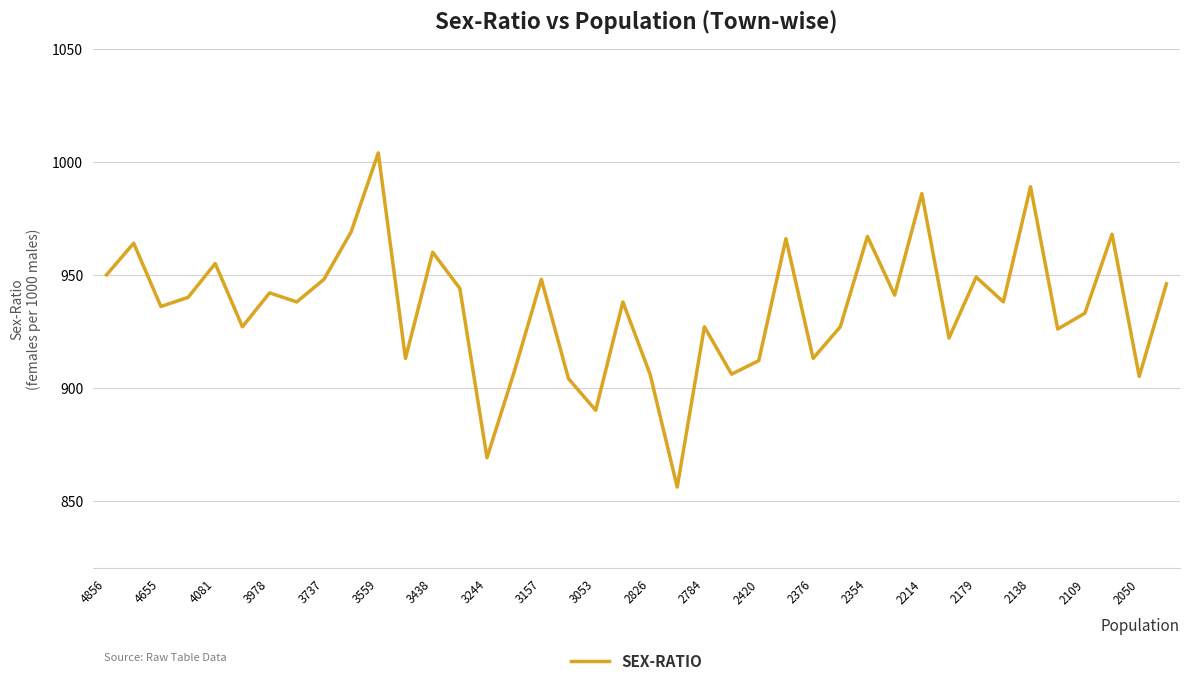

What is the greatest value displayed?

1004